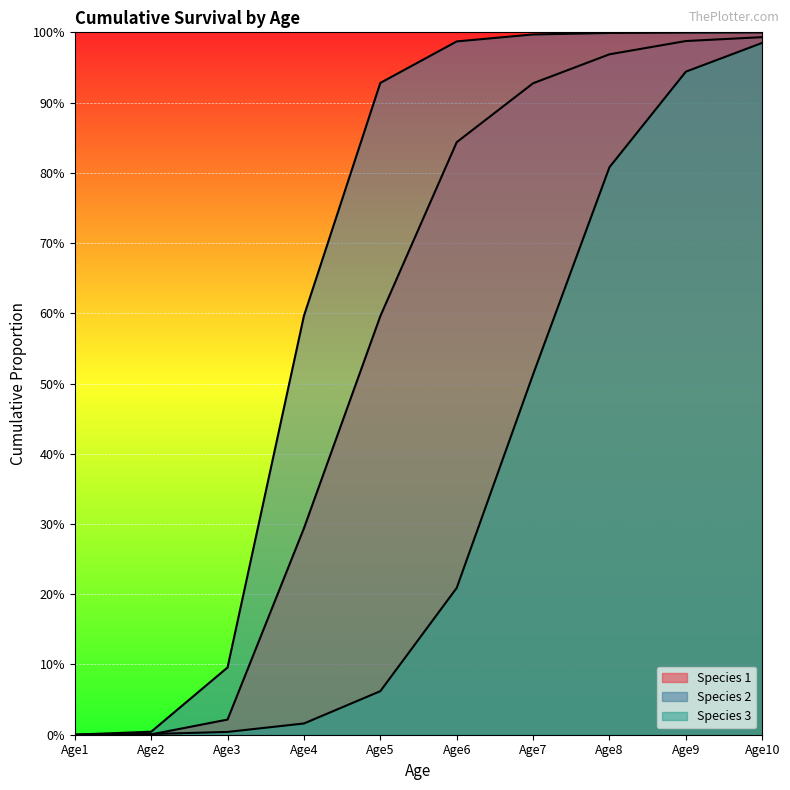

Rank the series by their maximum value, from lowest to highest.

Species 3, Species 1, Species 2